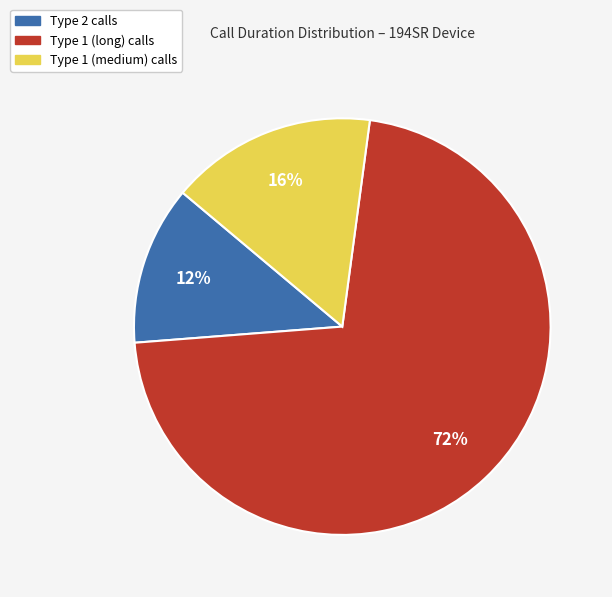

Is there any slice that represents more than half of the pie?

Yes